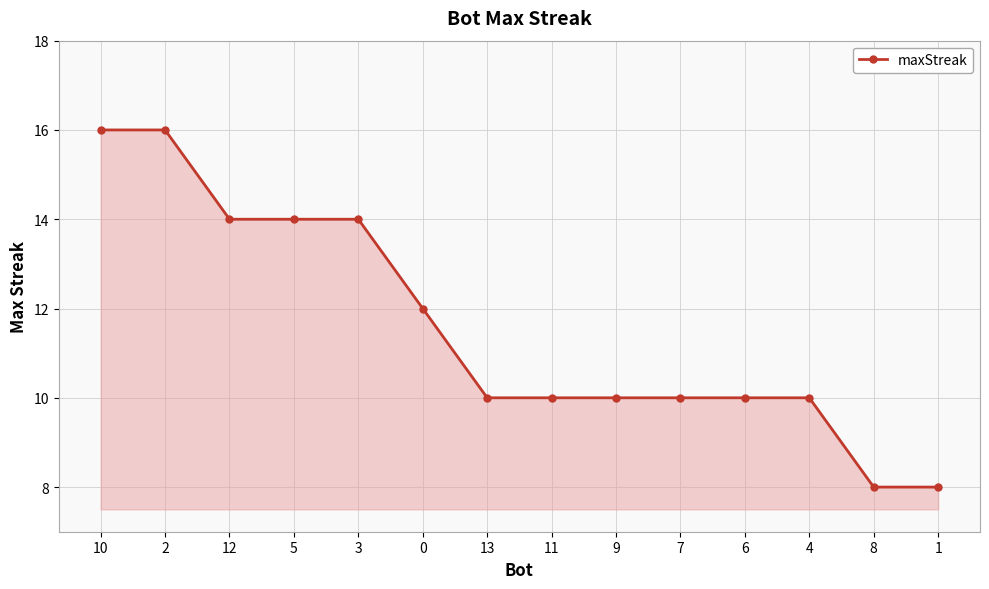

What is the ratio of the value at 1 to the value at 13?

0.8